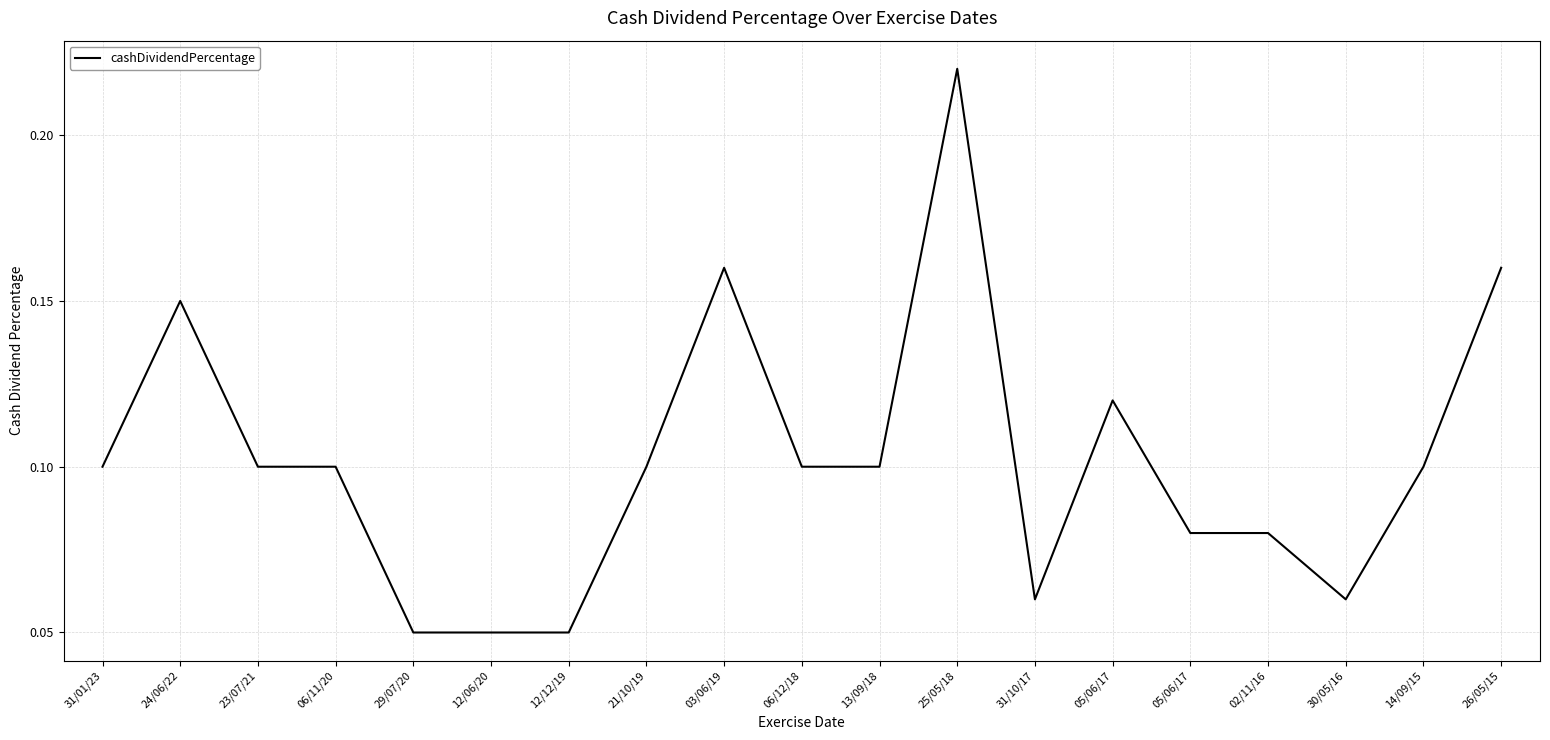

Is this an area chart (filled region under the line)?

No